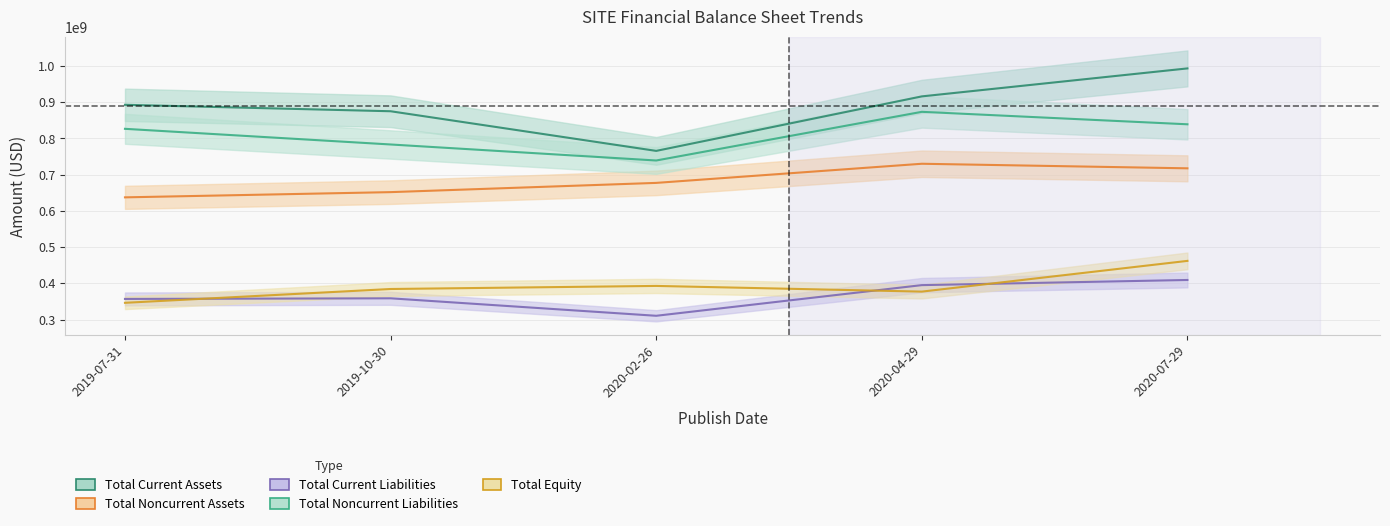

At which category does Total Noncurrent Liabilities reach its first local valley?

2020-02-26